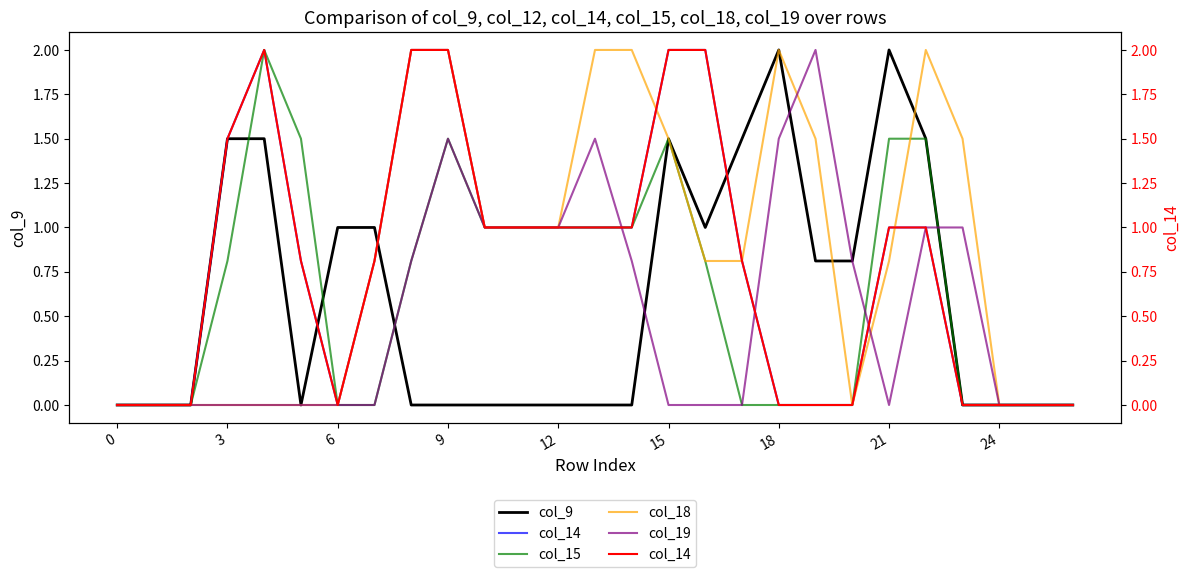

How many lines are shown in the chart?

5